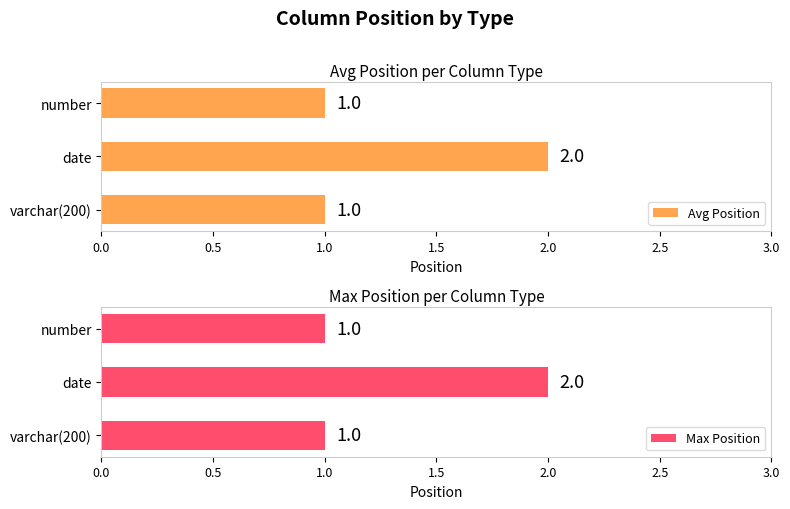

At which label does Avg Position reach its peak?

date